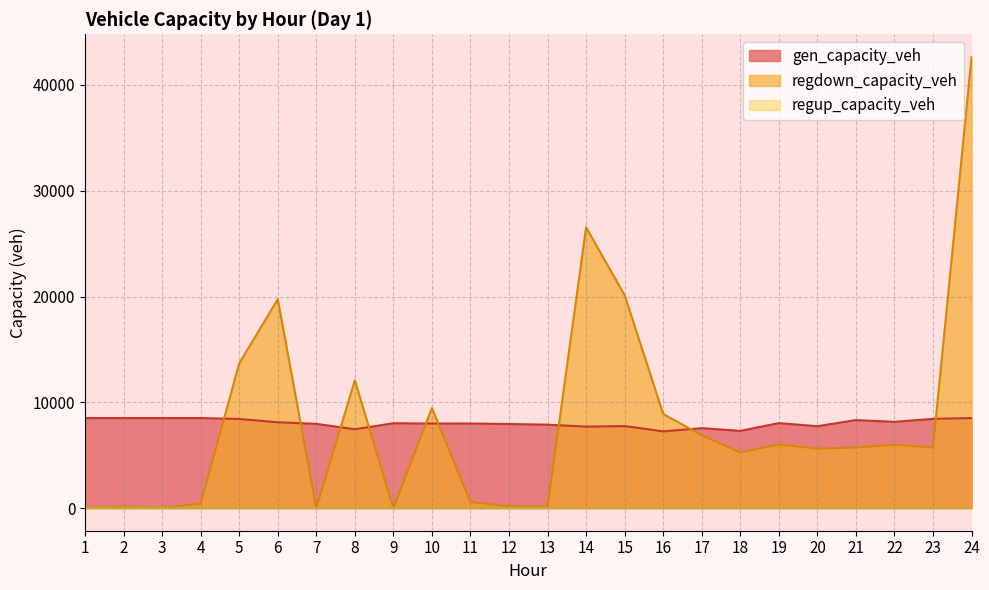

Read the regdown_capacity_veh value at 4.

420.0